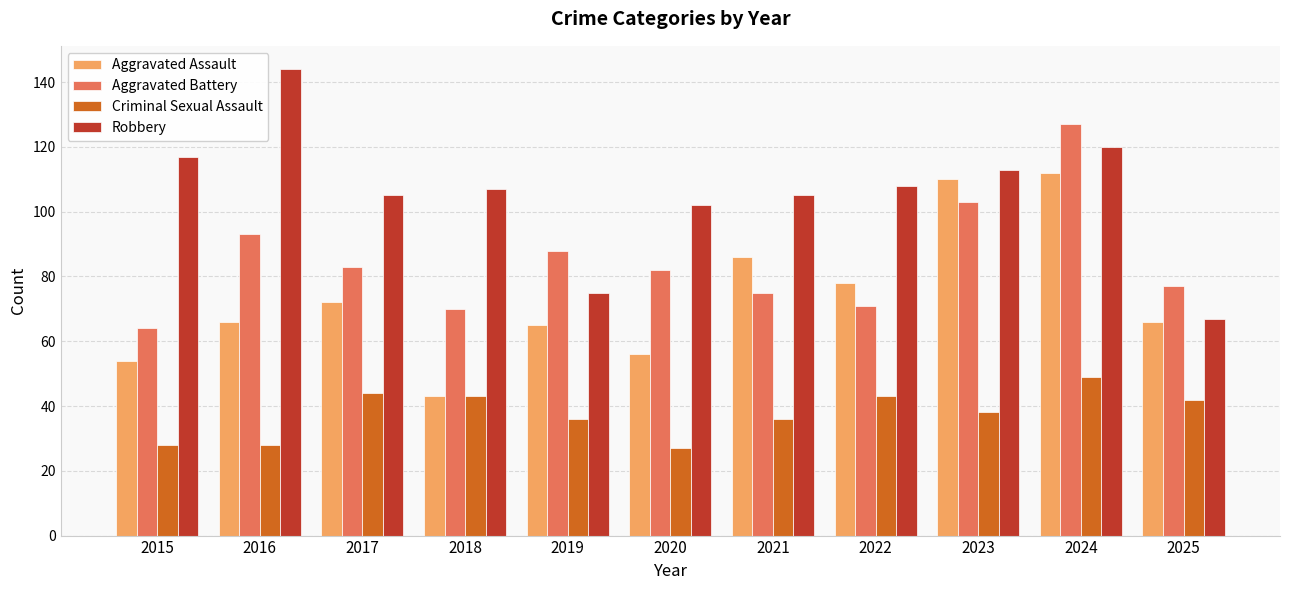

List the series in order of their peak value, highest first.

Robbery, Aggravated Battery, Aggravated Assault, Criminal Sexual Assault